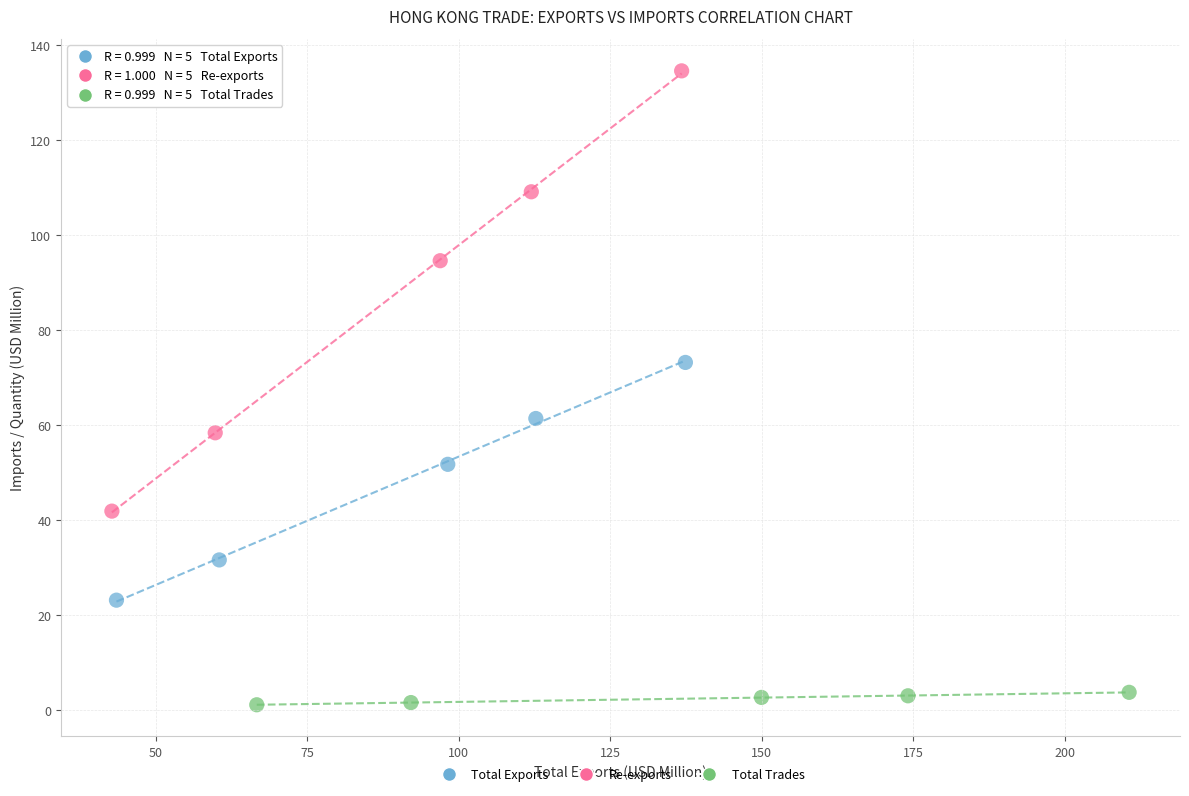

Which series reaches the maximum Y coordinate?

Re-exports